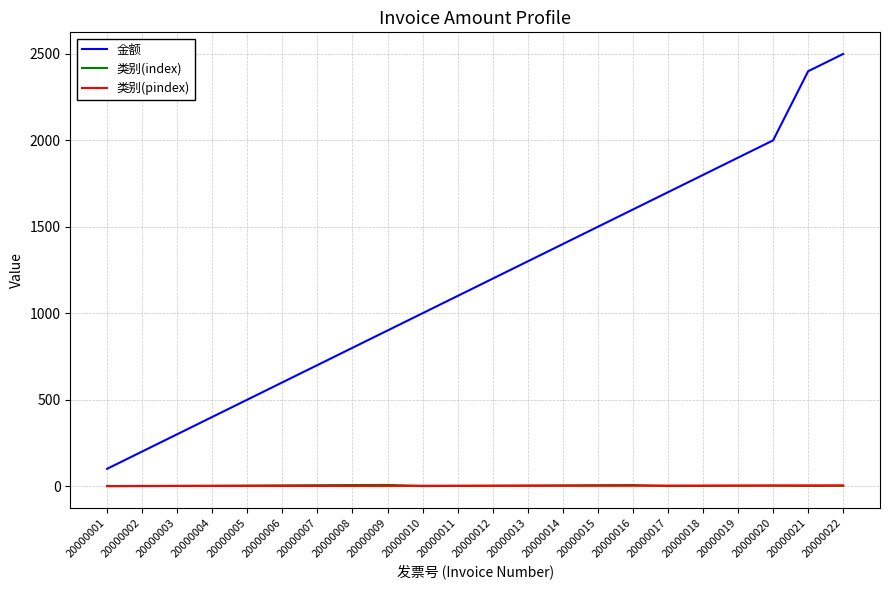

What is the sum of all 类别(index) values?

58